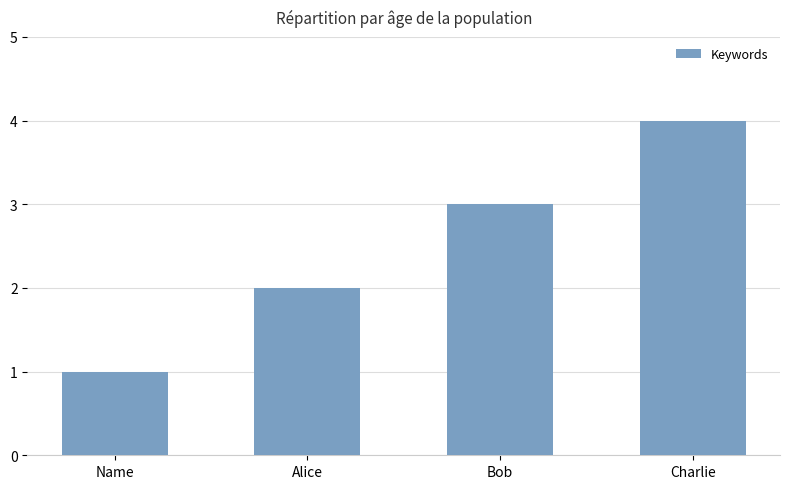

What is the sum of all values?

10